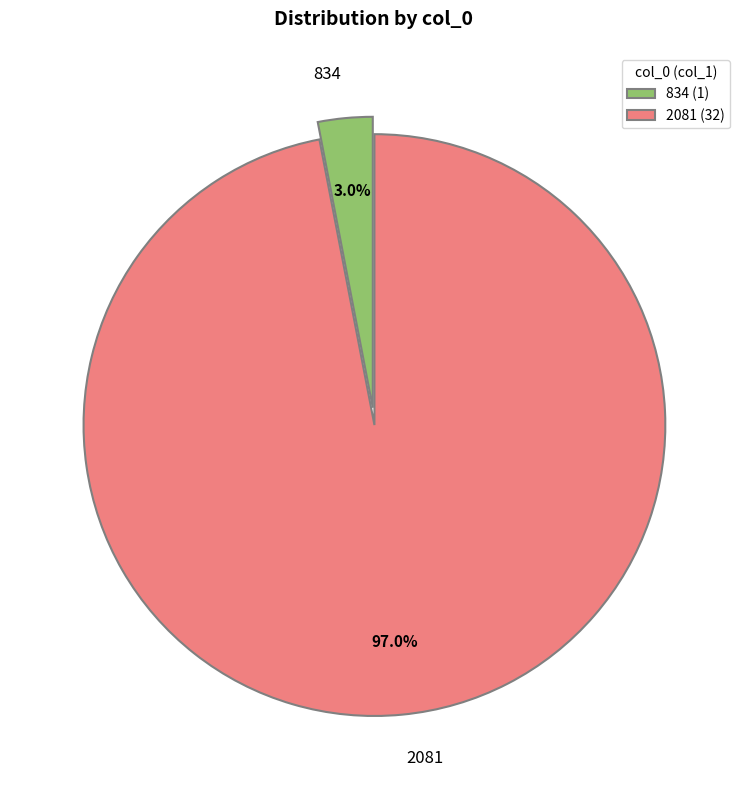

The 834 slice represents 3% of the pie. True or false?

True